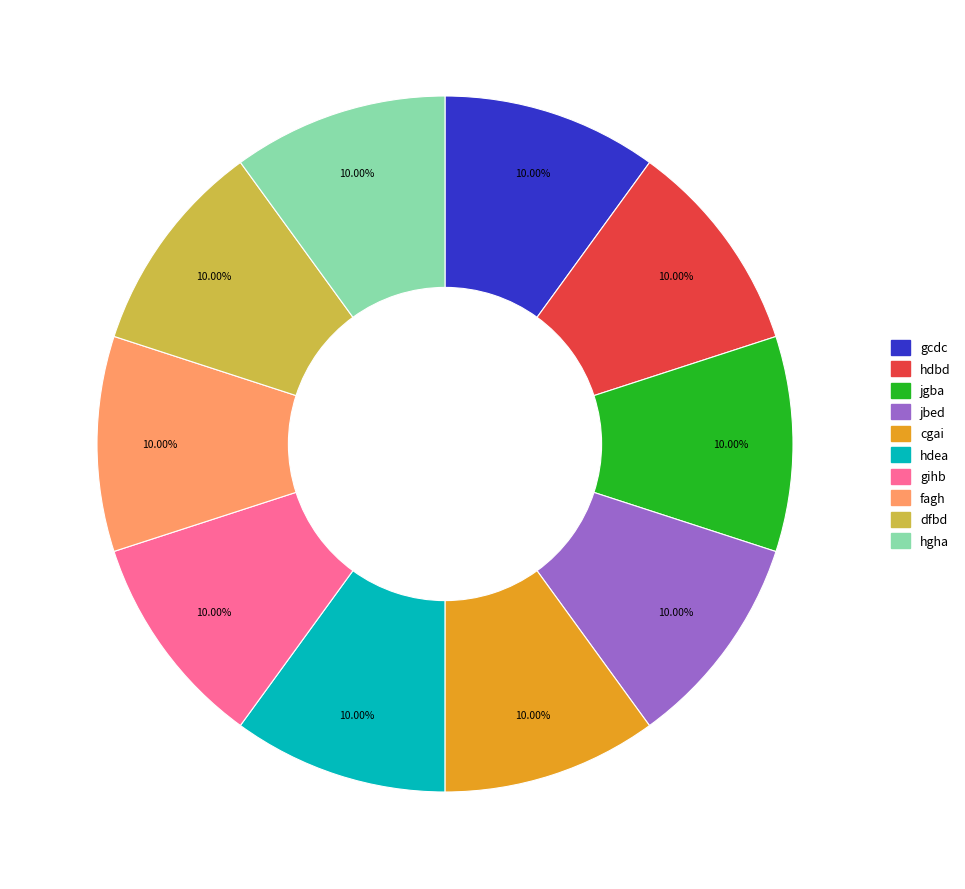

Does any single category account for the majority?

No